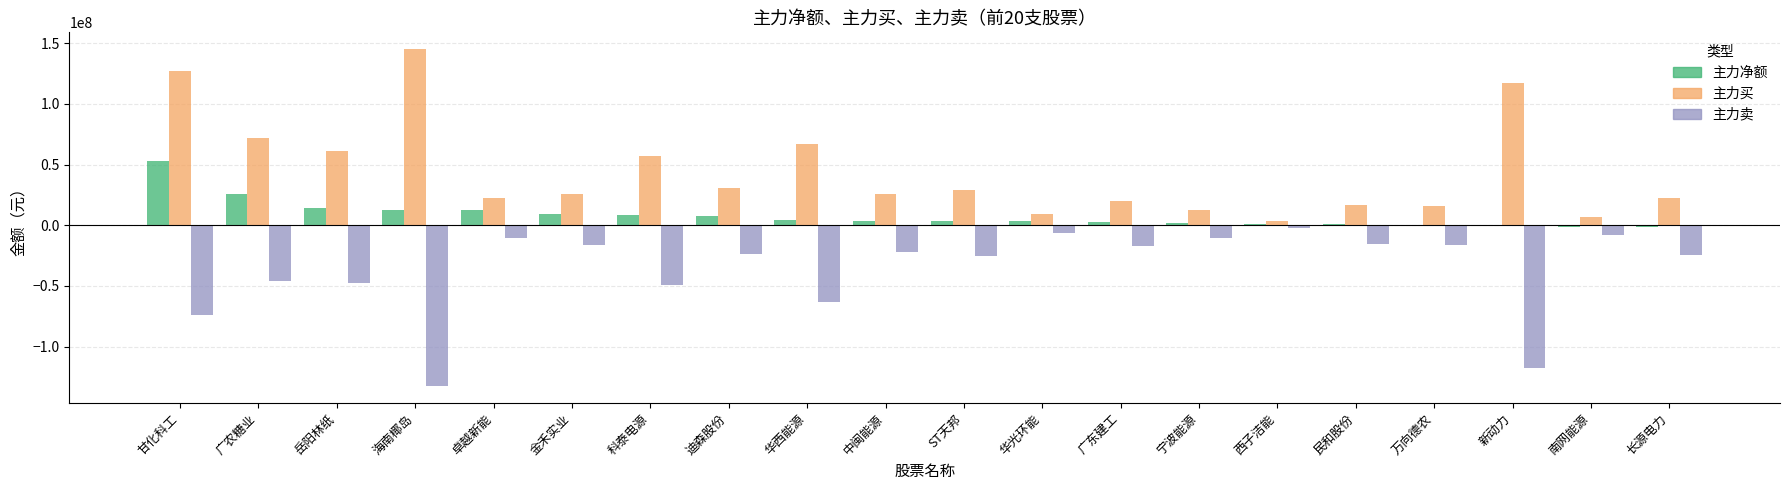

What is the sum of the 主力净额 values at 迪森股份 and 广农糖业?

33412754